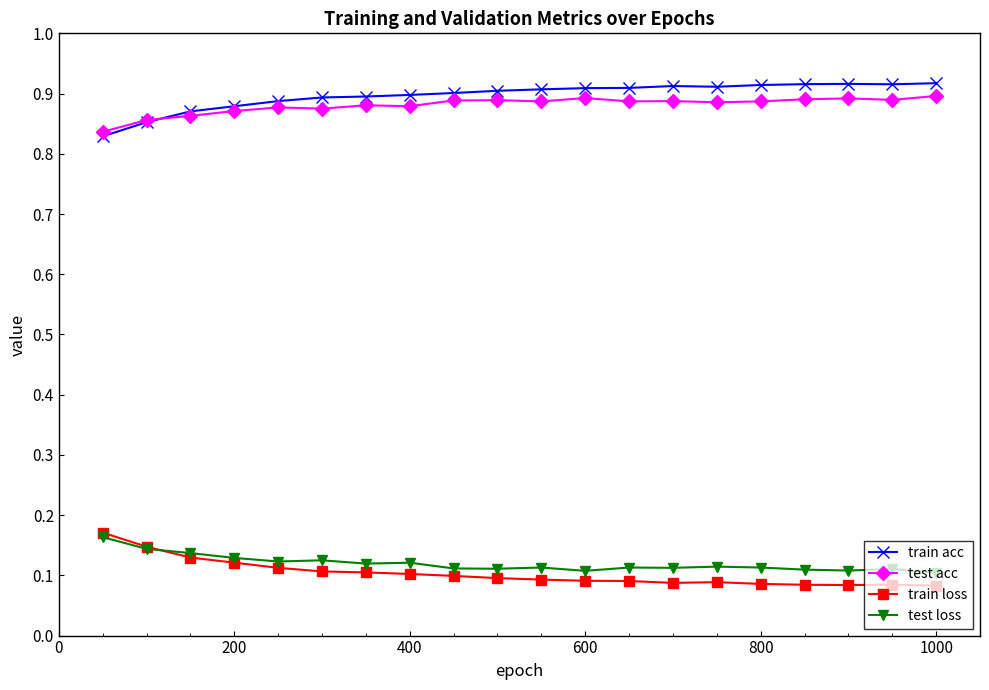

How many train acc values are between 0 and 1?

20